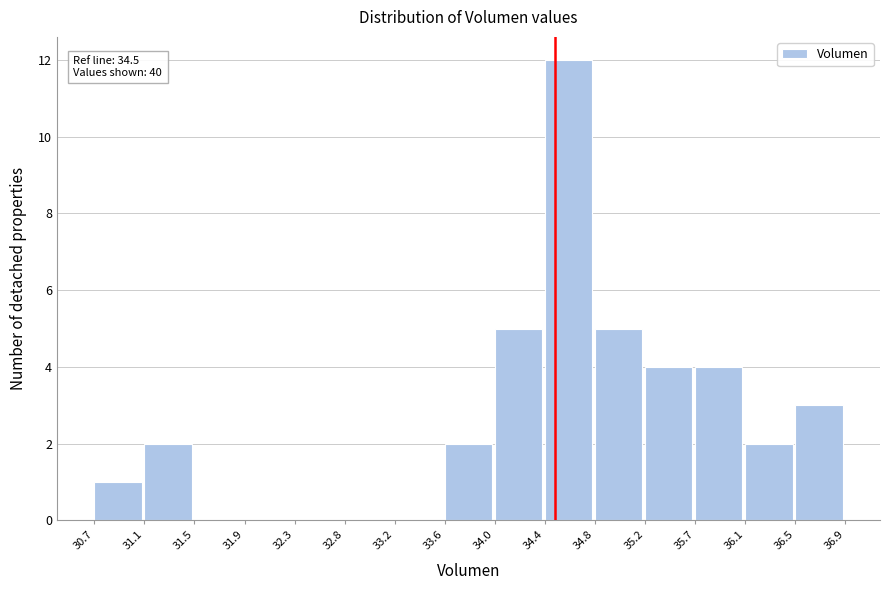

Over which range of the x-axis is the bar tallest?

34.4 to 34.8